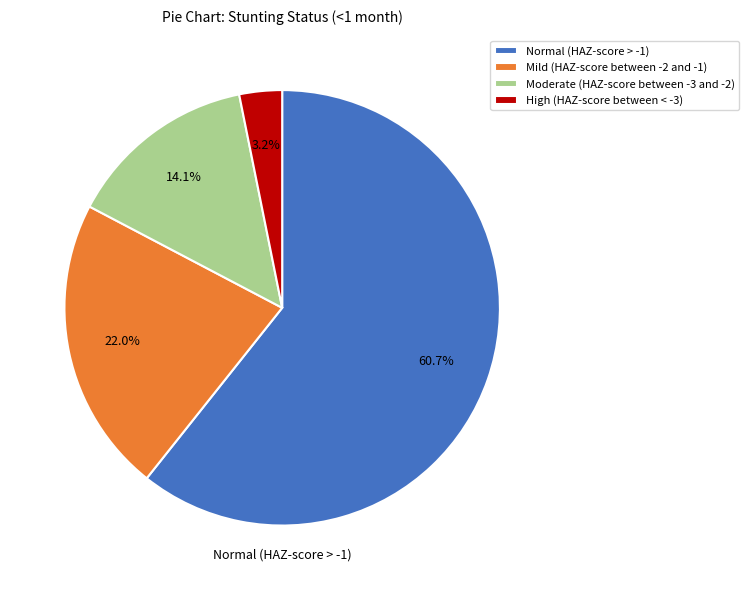

What is the total percentage of Mild (HAZ-score between -2 and -1) and High (HAZ-score between < -3)?

25.2%